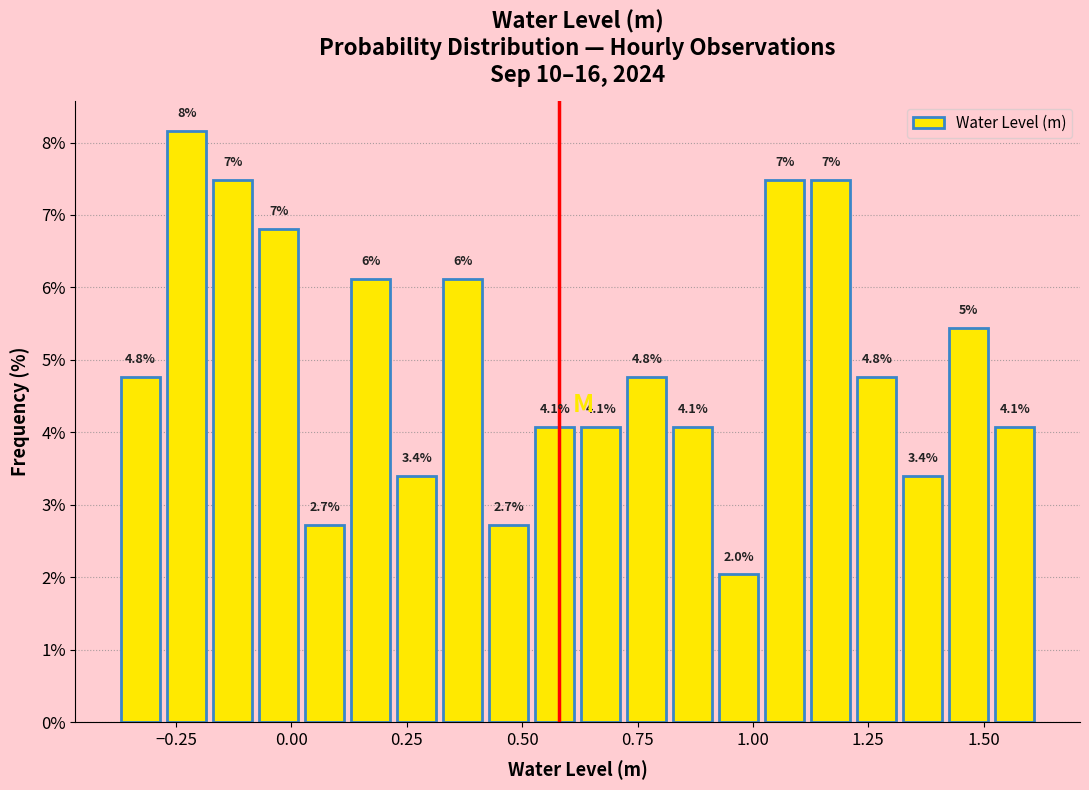

Around what value on the x-axis is the tallest bar? Give the approximate position of its centre, as read against the axis.

-0.25